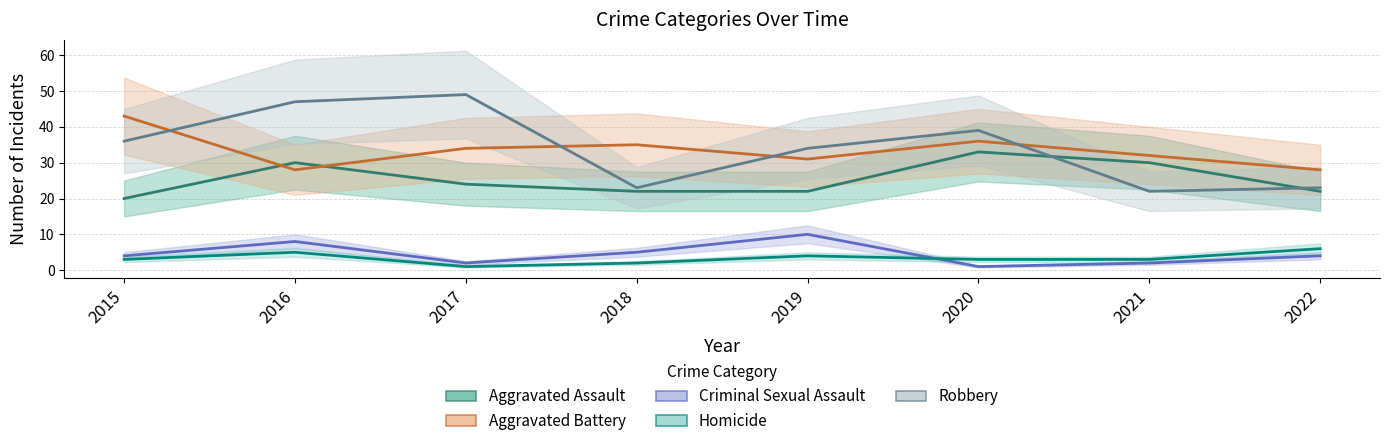

List the labels in order of Homicide value, largest first.

2022, 2016, 2019, 2015, 2020, 2021, 2018, 2017